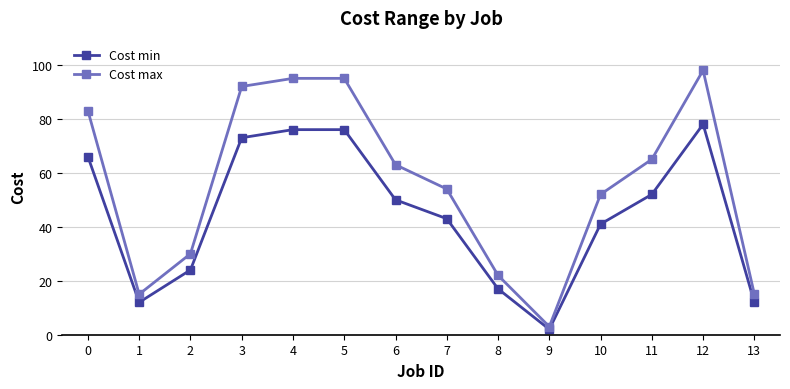

True or false: Cost min has a value of 30 at 11.

False